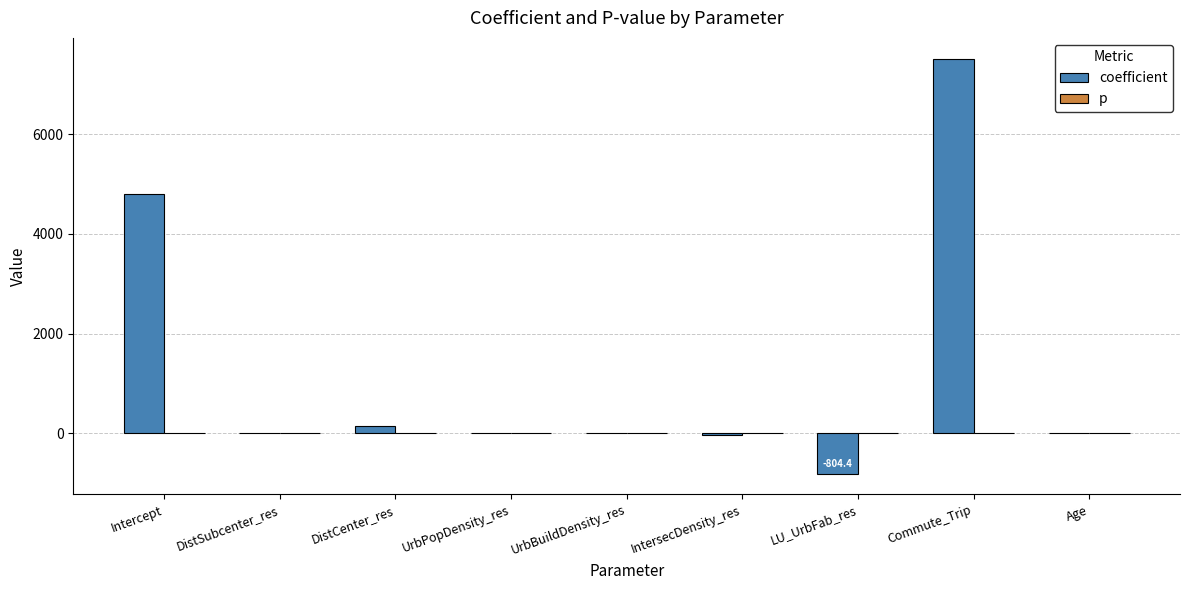

Which series has the largest total across all categories?

coefficient